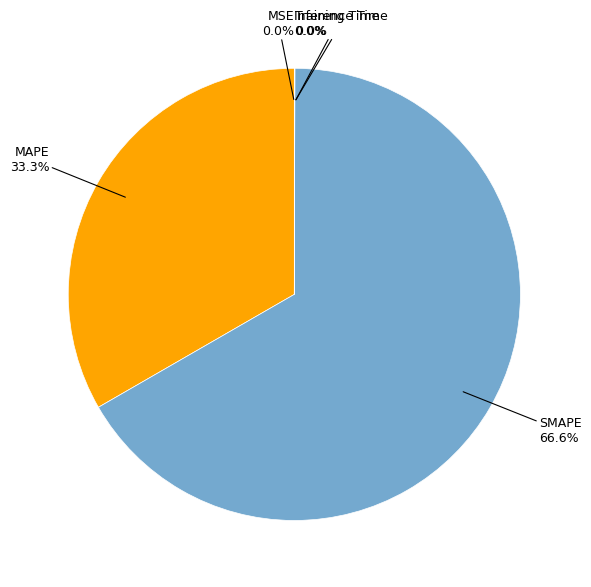

Is there a majority slice in this chart?

Yes